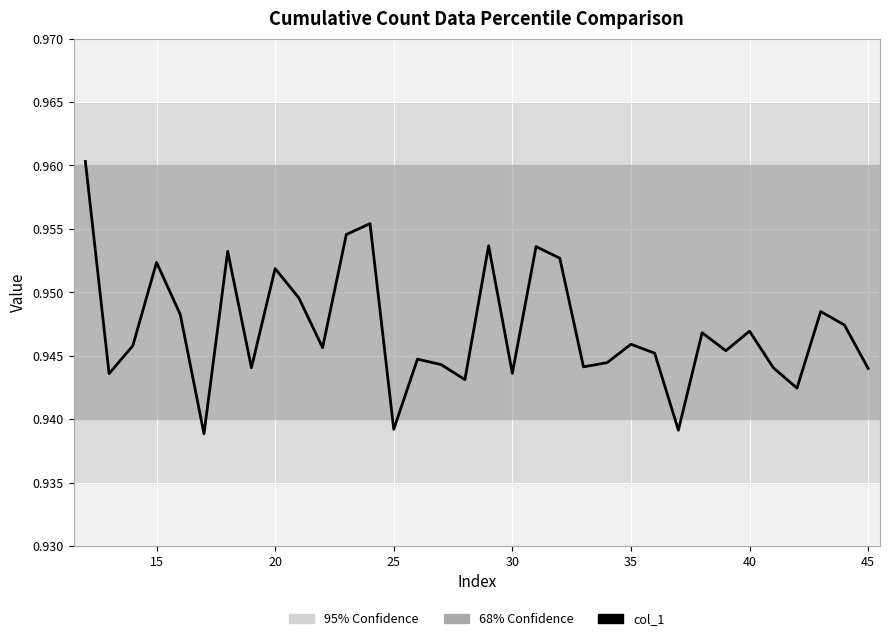

Does the chart display data point markers on the line(s)?

No